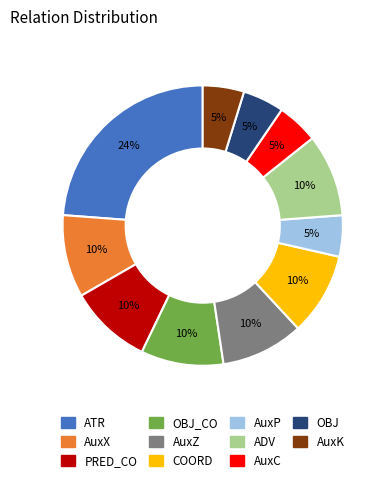

Is there any slice that represents more than half of the pie?

No